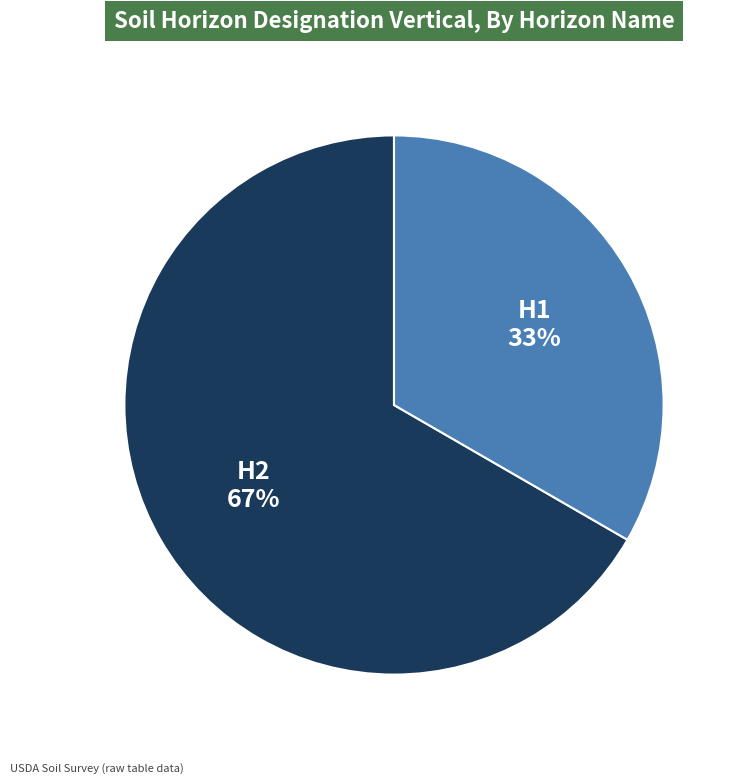

Is it true that H2 is 67% of the pie?

True